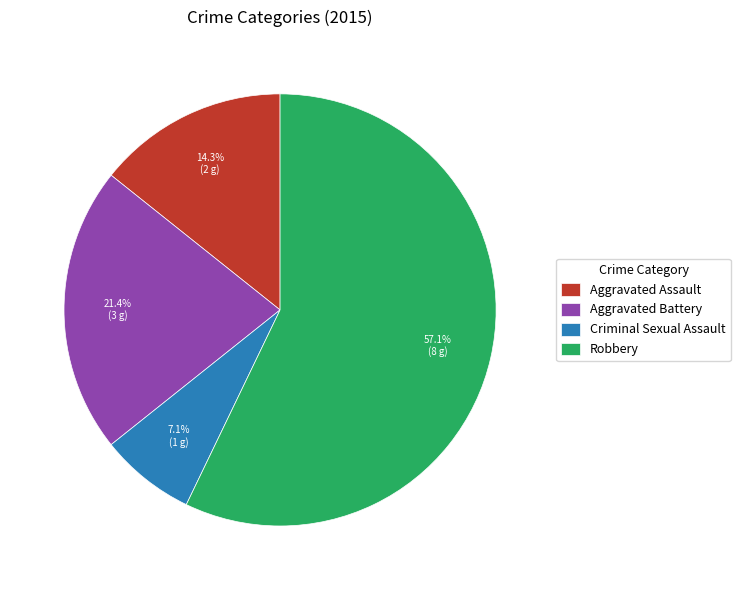

How many slices are in this pie chart?

4